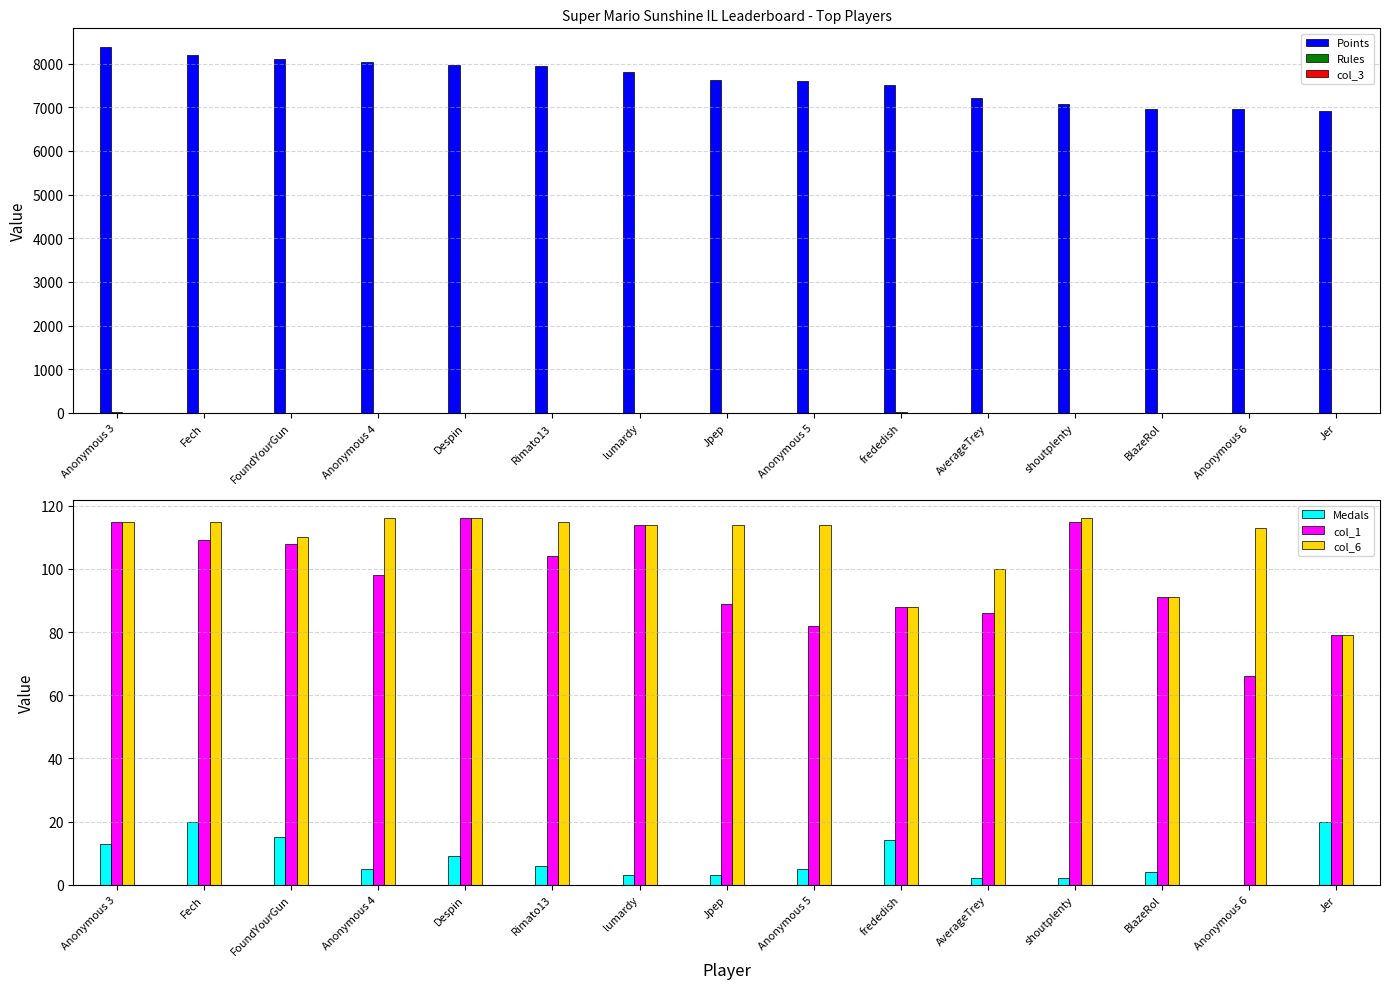

How many data points in col_1 are above 98?

7